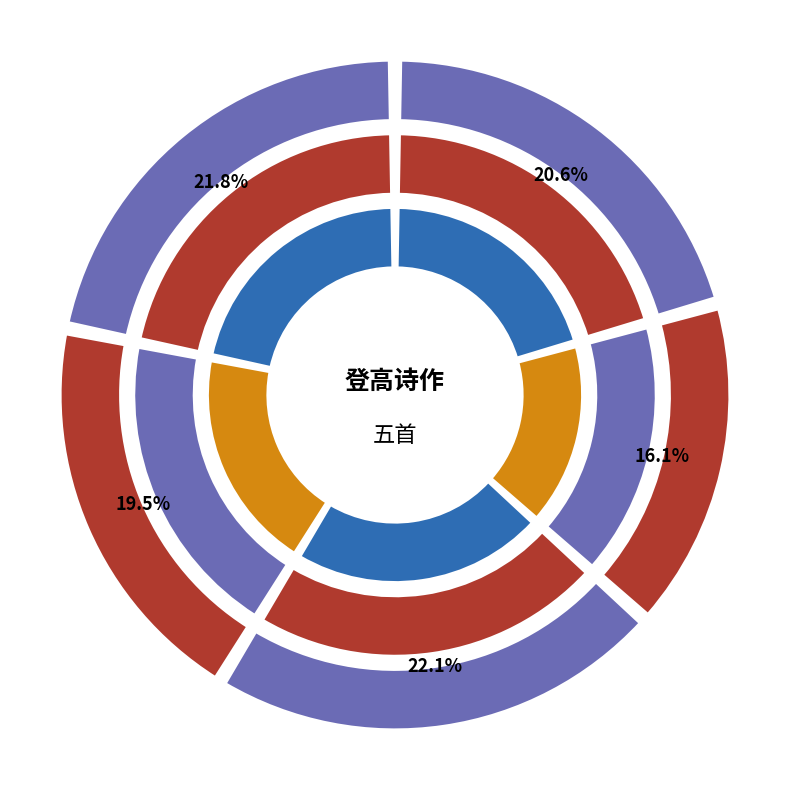

What percentage is NOT represented by 香港登高四首 其三?

83.9%